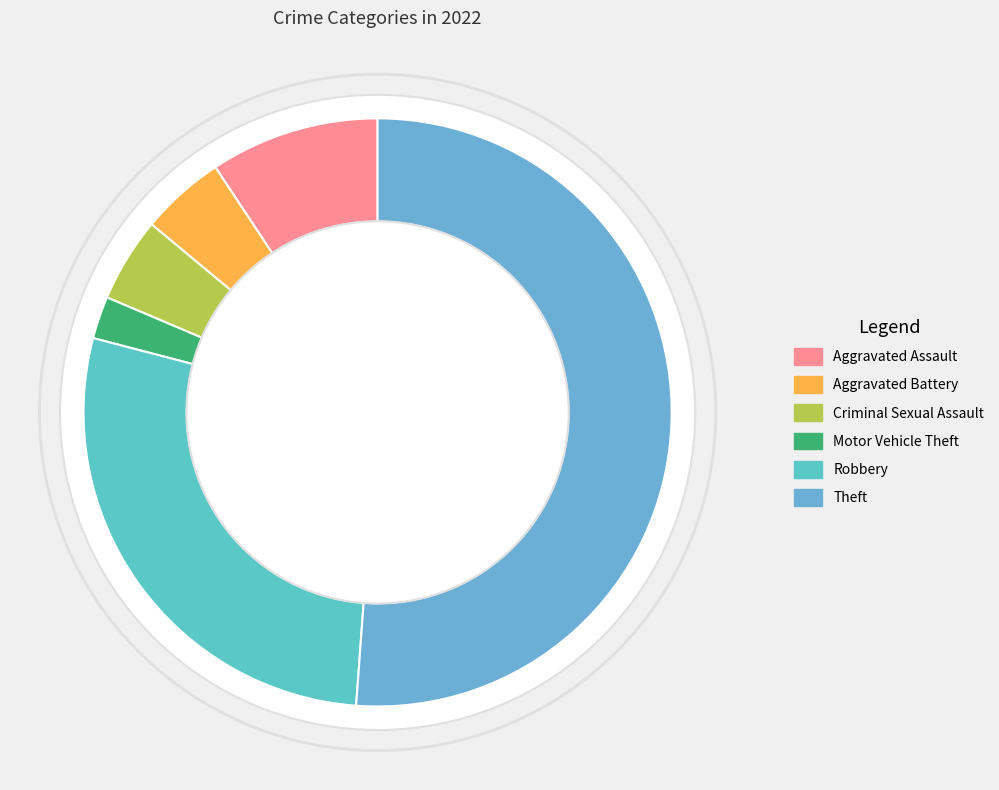

What is the smallest slice in the pie chart?

Motor Vehicle Theft